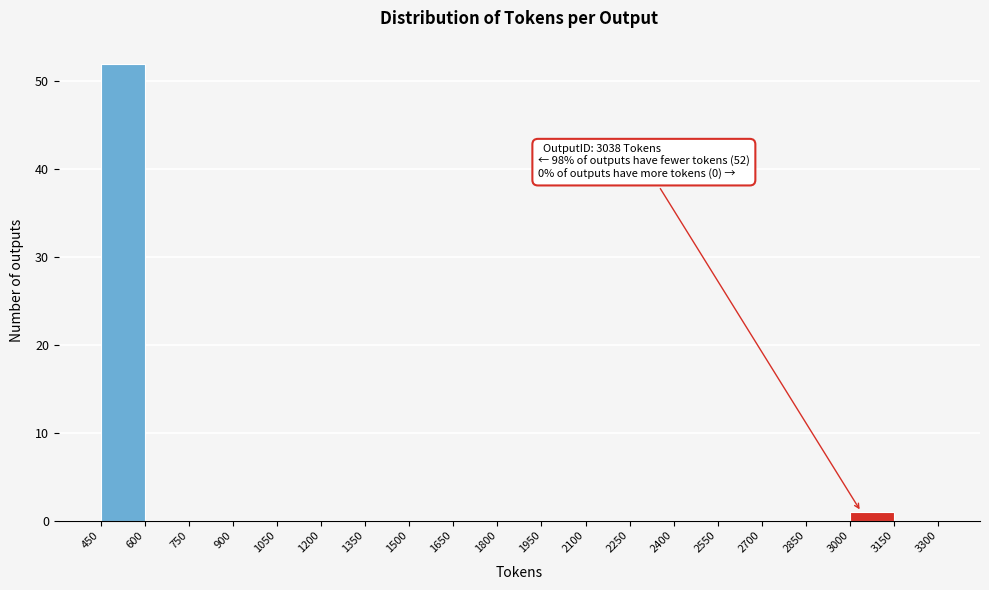

Which range on the x-axis has the tallest bar?

450 to 600